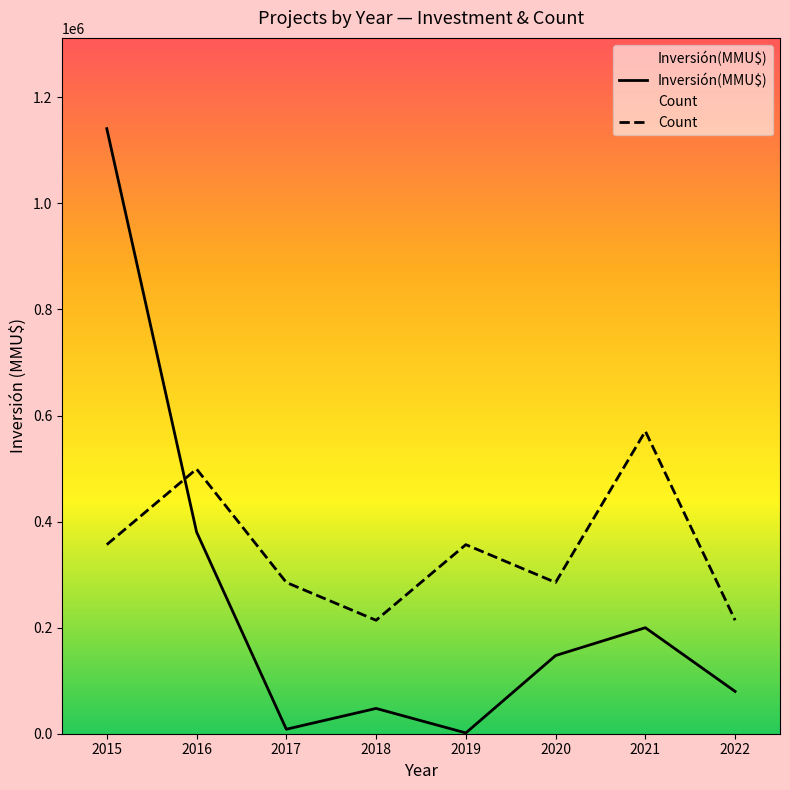

Read the Count value at 2017.

285250.0